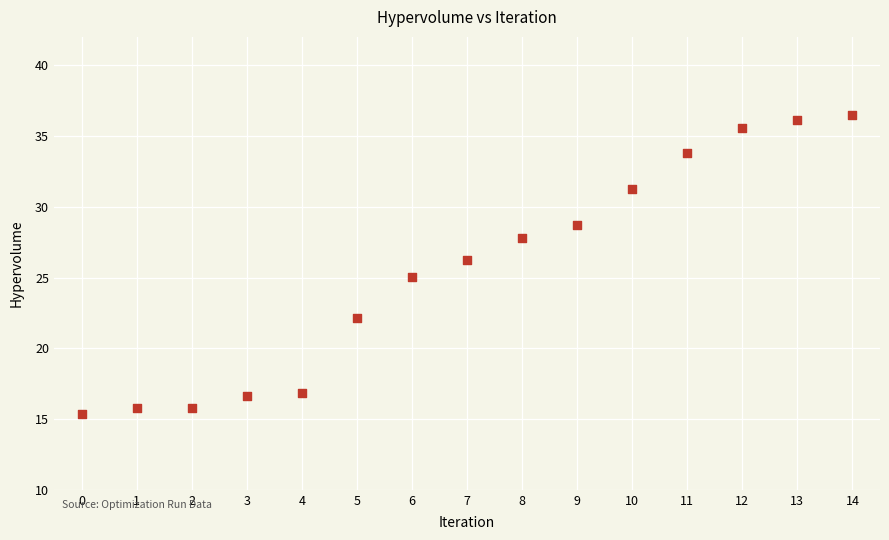

What is the range of Y values (max minus min)?

21.1